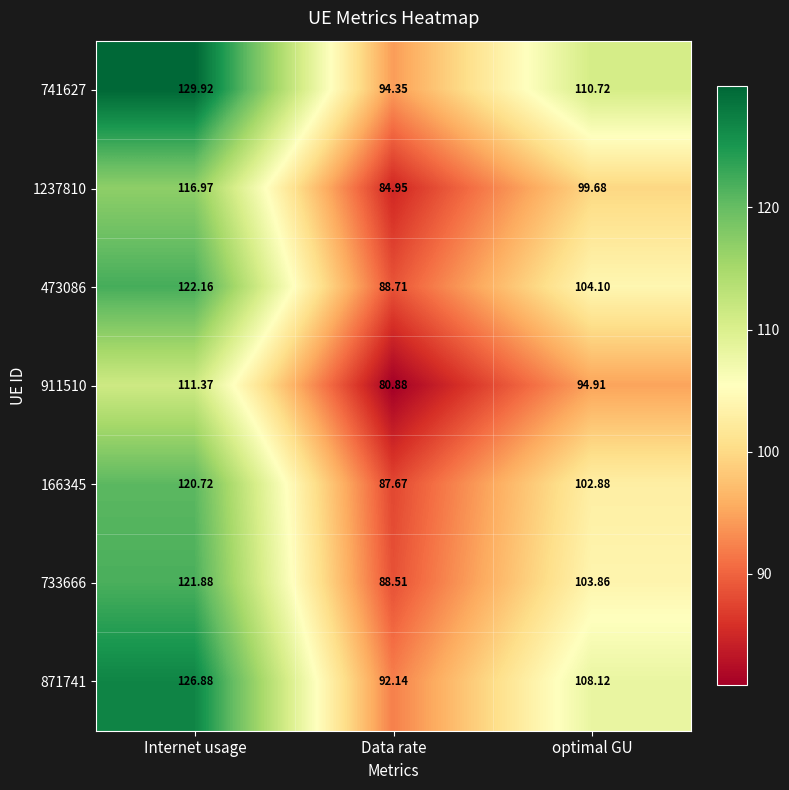

Which series has the widest spread of values?

741627